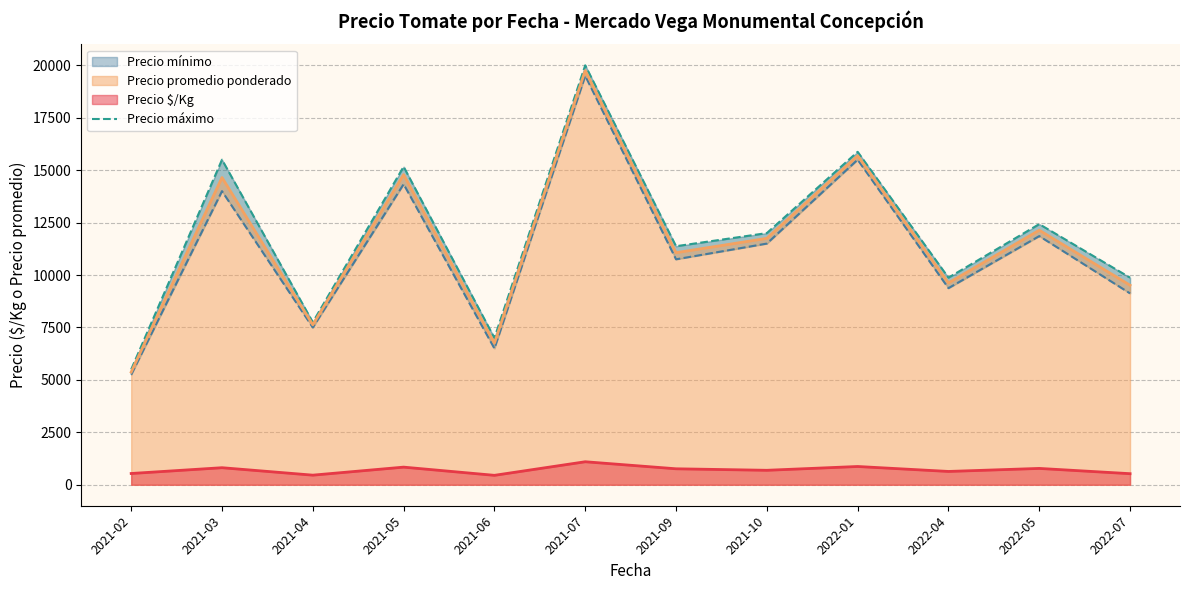

Reading left to right, extract all data points from this chart.

2021-02=5500.0	2021-03=15500.0	2021-04=7750.0	2021-05=15166.7	2021-06=7000.0	2021-07=20000.0	2021-09=11375.0	2021-10=12000.0	2022-01=15875.0	2022-04=9875.0	2022-05=12428.6	2022-07=9875.0